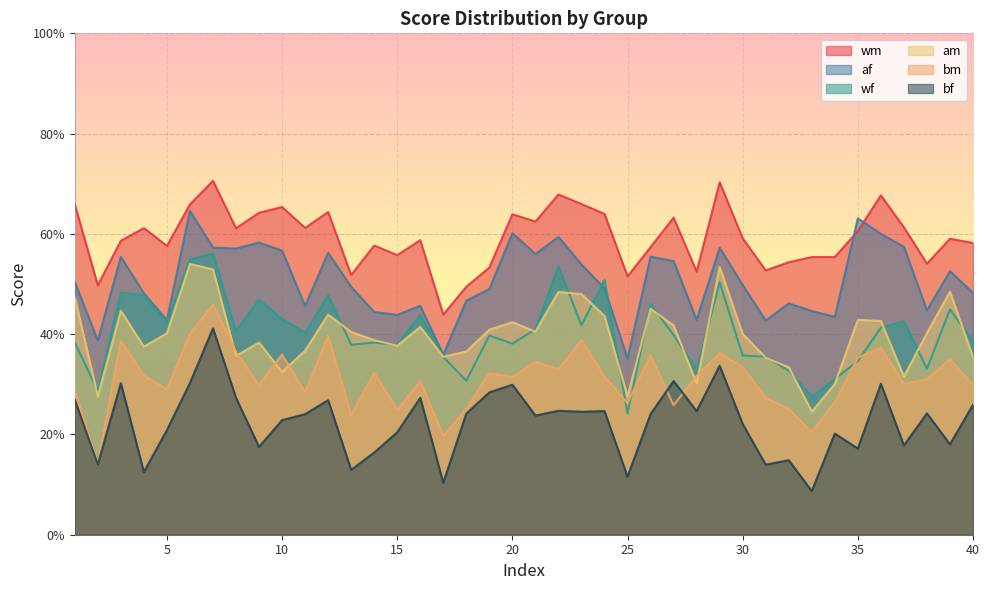

How many am values are between 0 and 1?

40